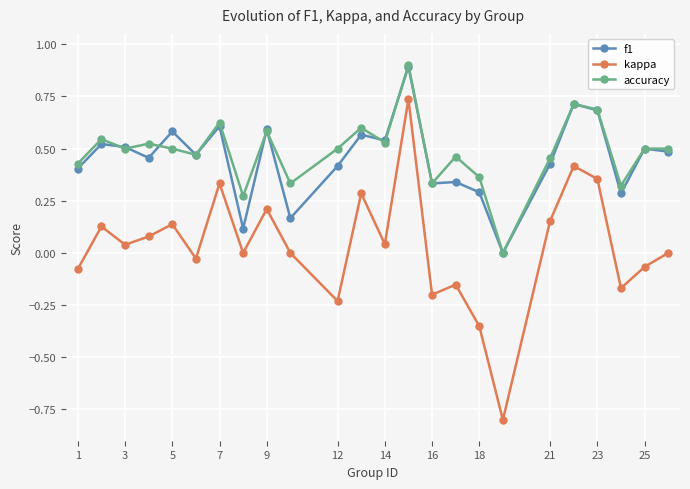

What is the maximum value shown in the chart?

0.9